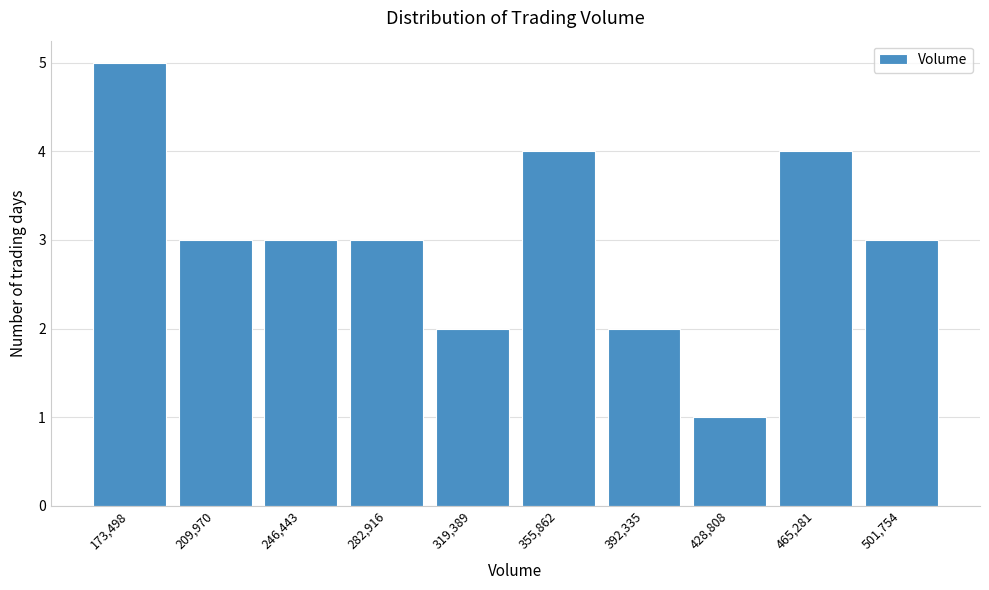

Reading left to right, what are all the values shown in this chart?

173,498=5	209,970=3	246,443=3	282,916=3	319,389=2	355,862=4	392,335=2	428,808=1	465,281=4	501,754=3